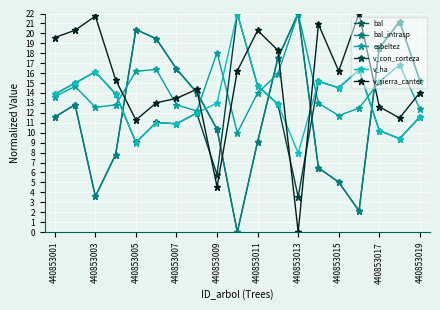

What is the difference between the maximum and minimum values in the v_sierra_canter series?

22.0